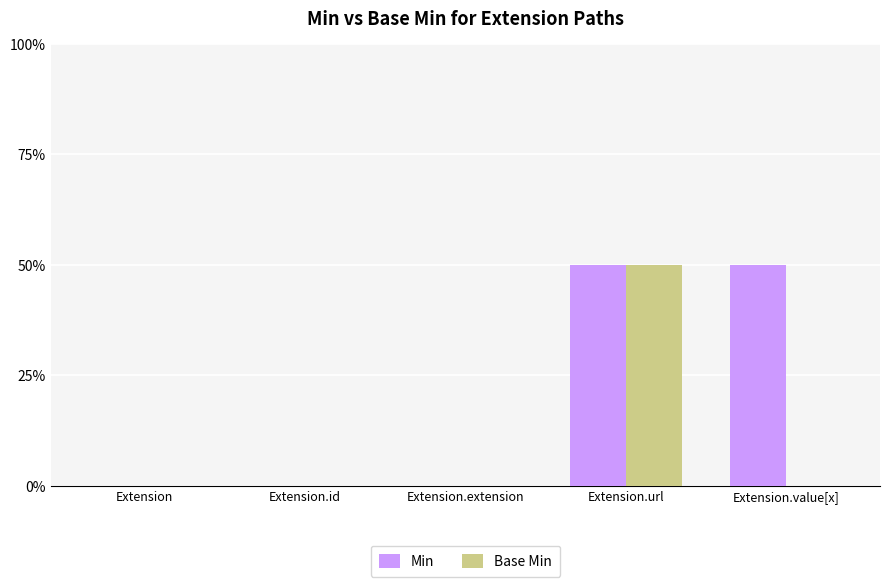

The Min series shows 1 at Extension.value[x]. True or false?

False